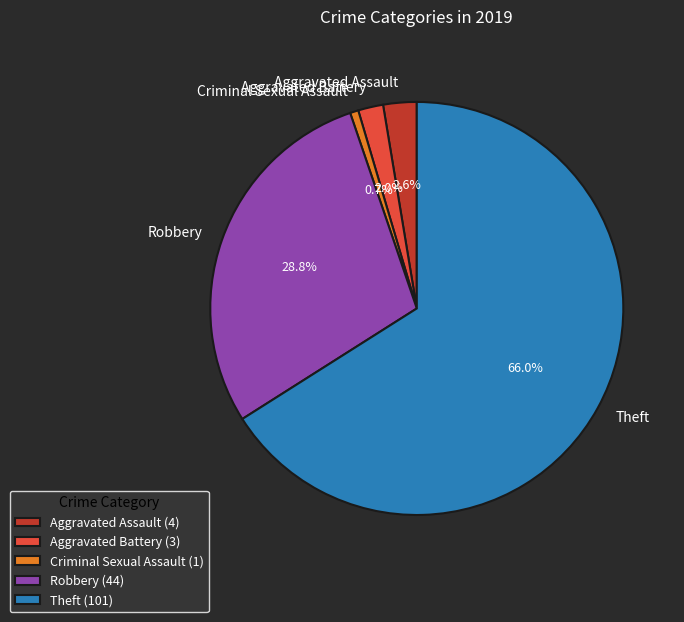

To the nearest percent, what percentage of the pie is Criminal Sexual Assault?

1%